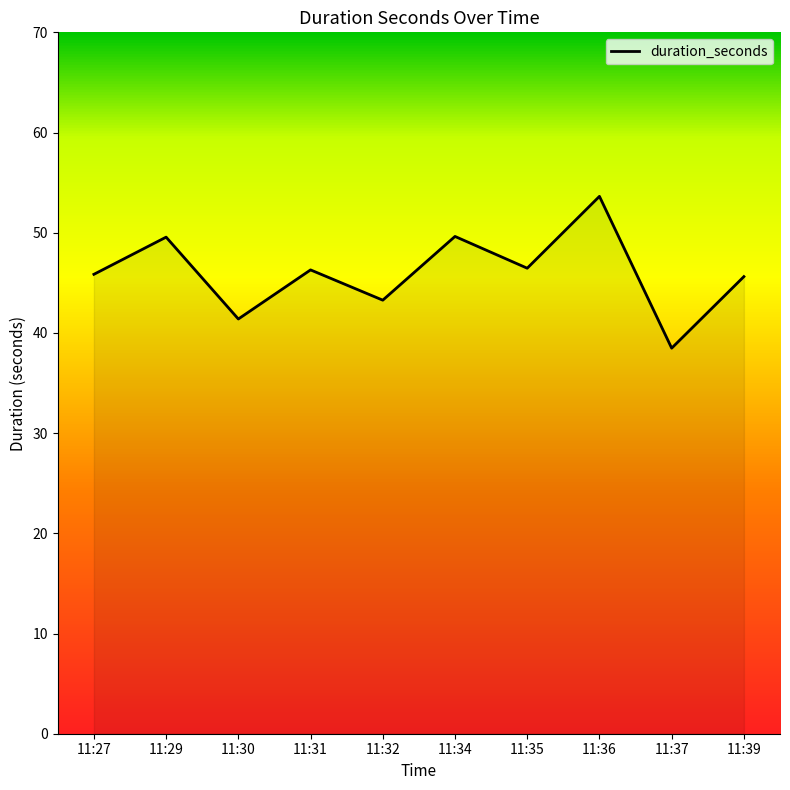

Which category has the highest value across all series?

11:36